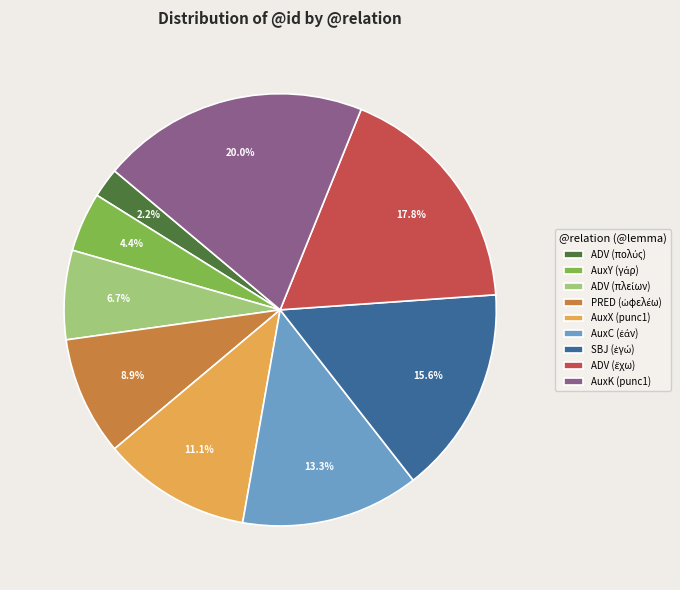

What portion of the pie excludes AuxK (punc1)?

80.0%